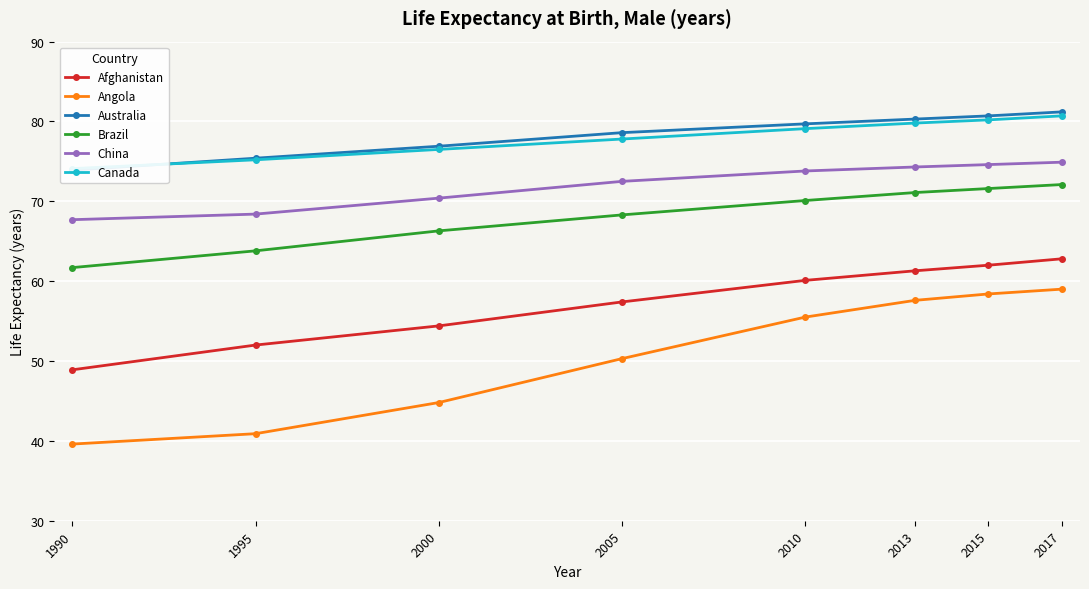

Is it true that China equals 68.4 at 1995?

True